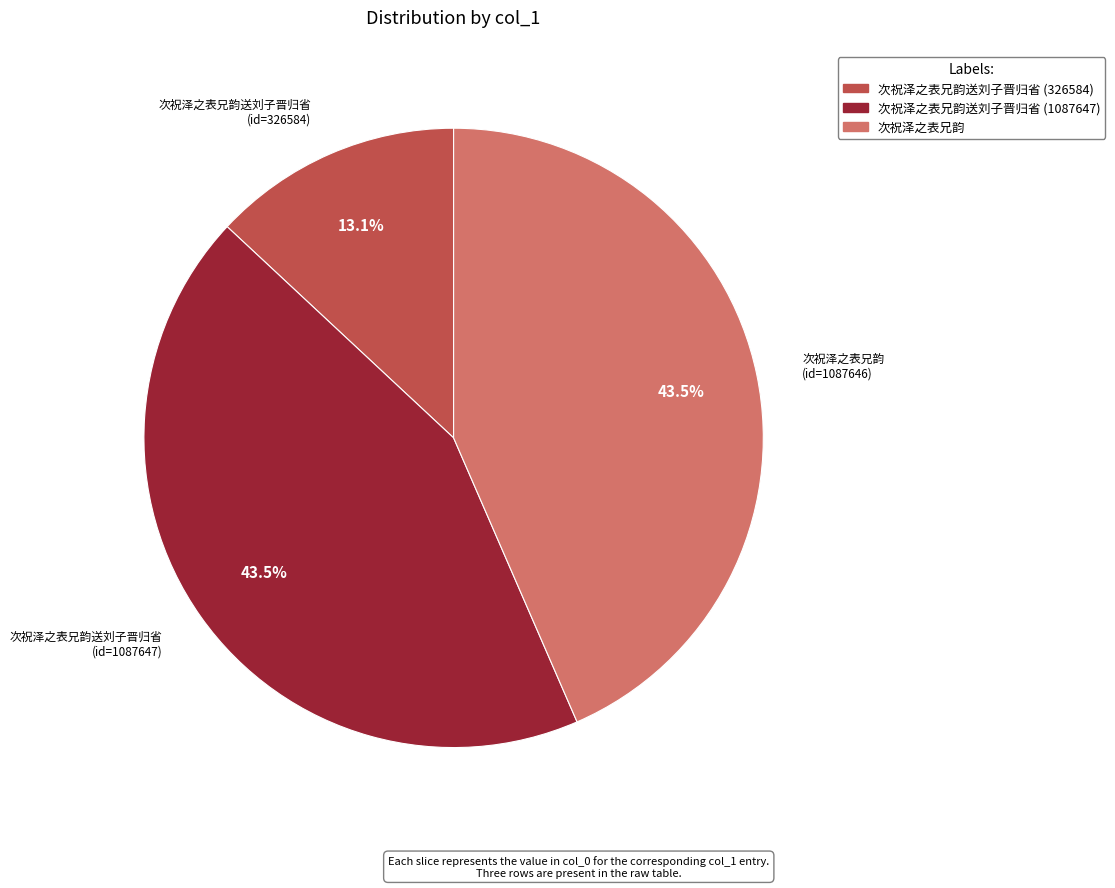

How much of the chart is everything except 次祝泽之表兄韵送刘子晋归省 (326584)?

86.9%